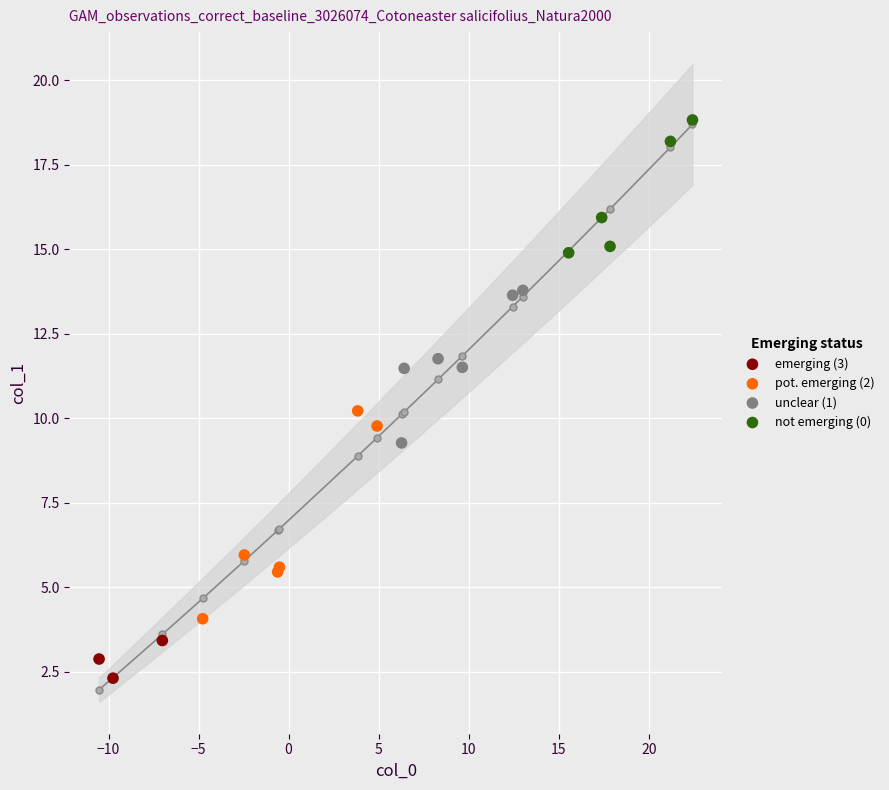

Which series reaches the minimum Y coordinate?

emerging (3)